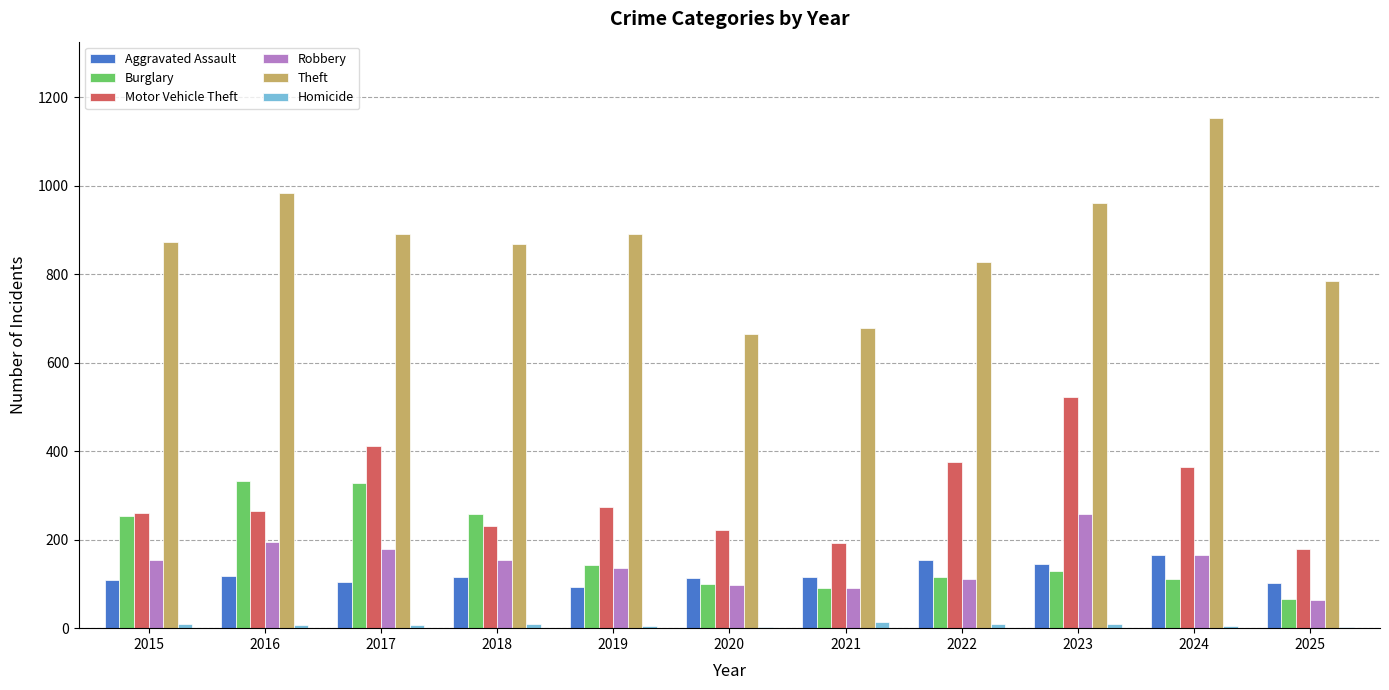

True or false: Aggravated Assault has a value of 166 at 2024.

True